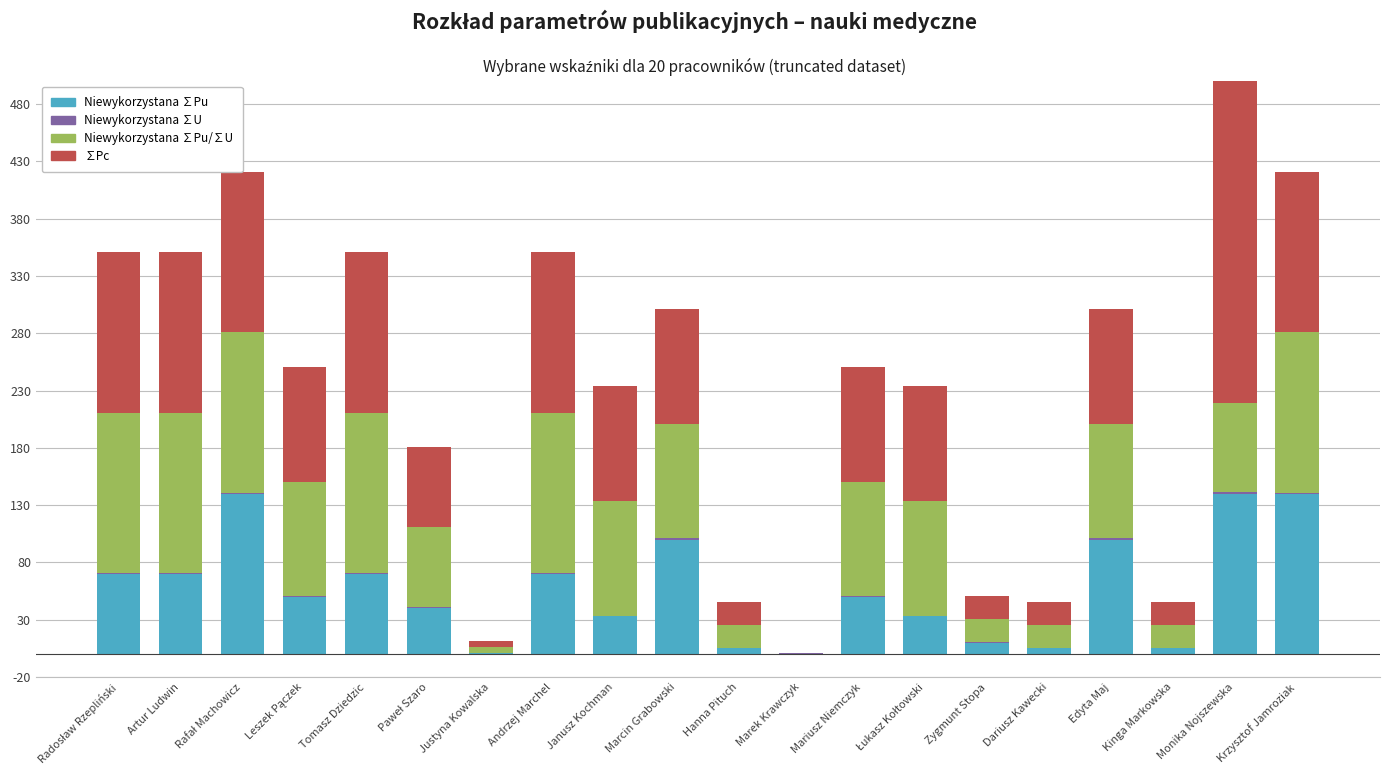

What is the sum of the Niewykorzystana ∑Pu values at Andrzej Marchel and Janusz Kochman?

103.3